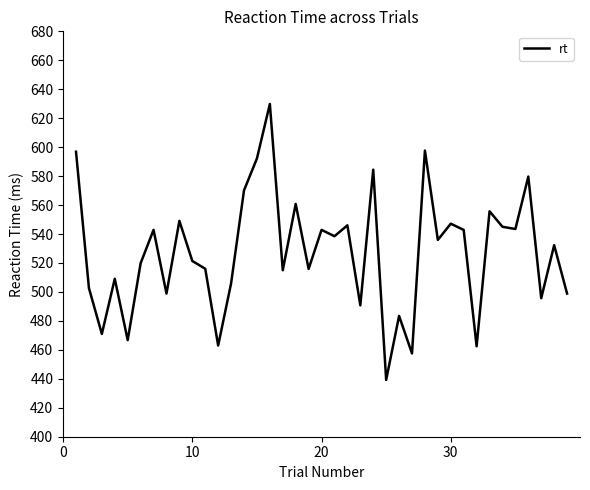

What is the difference between the maximum and minimum values?

190.6